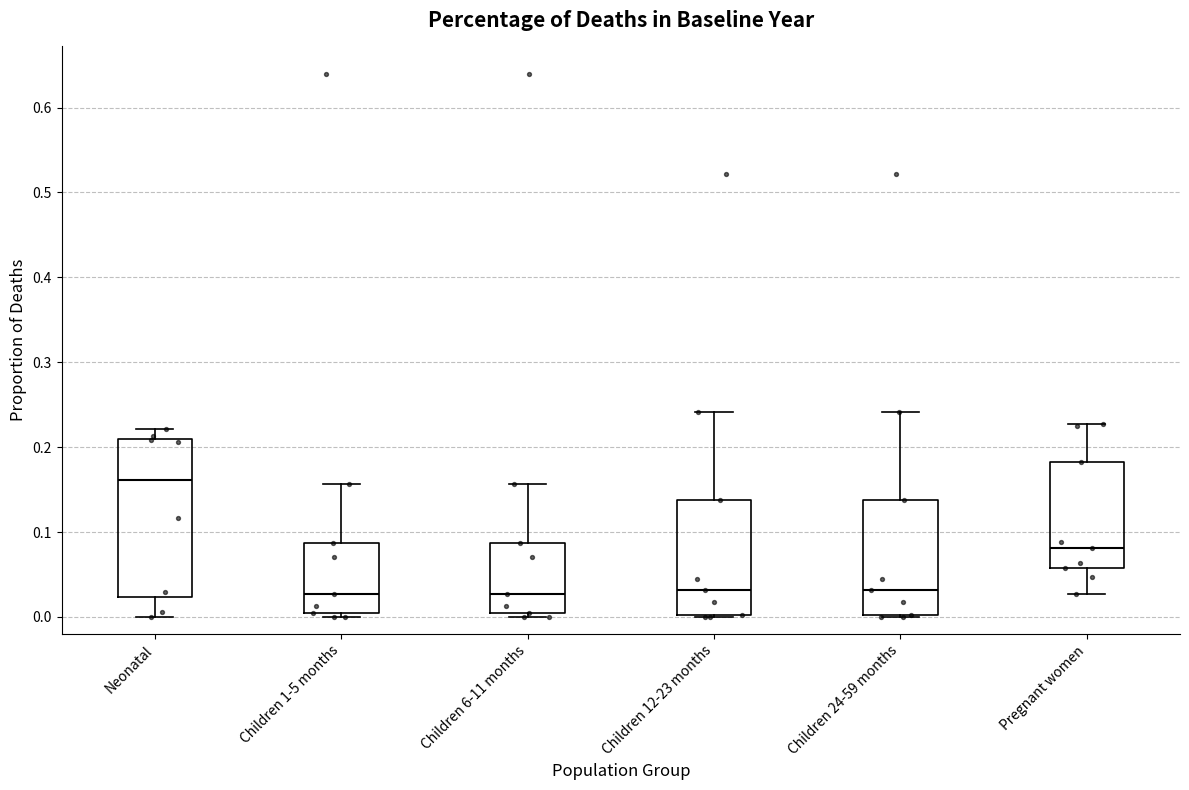

Where does the lower whisker of the box for Pregnant women end on the y-axis? The values are not printed on the chart, so give them approximately, as read against the axis.

0.03